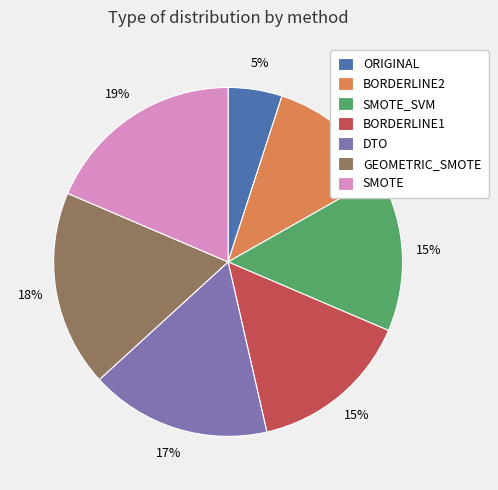

How many segments does this pie chart have?

7